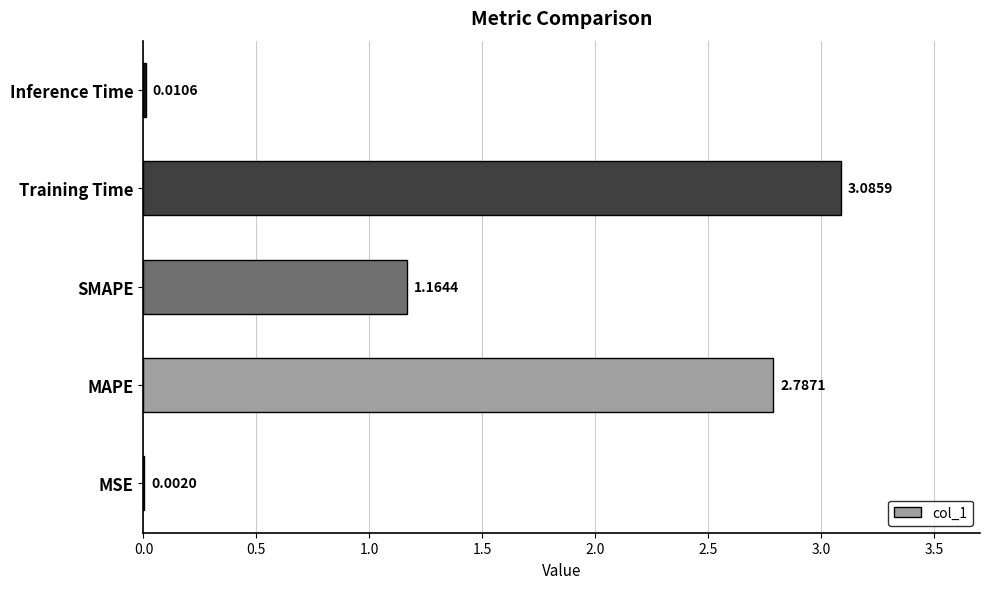

Count the number of values greater than 1.

3